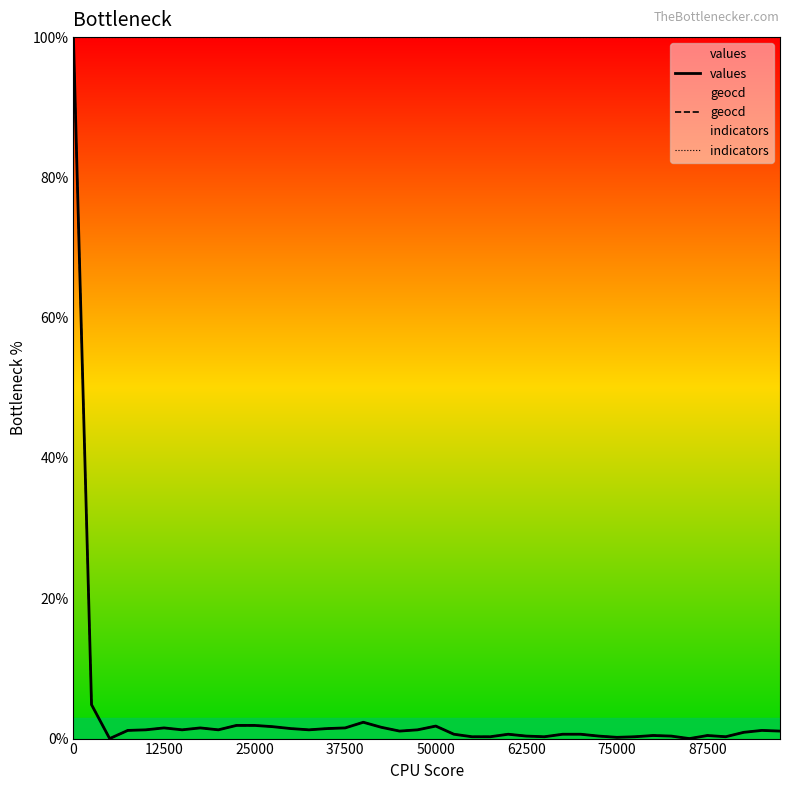

What value does the indicators series have at 87500?

100.0